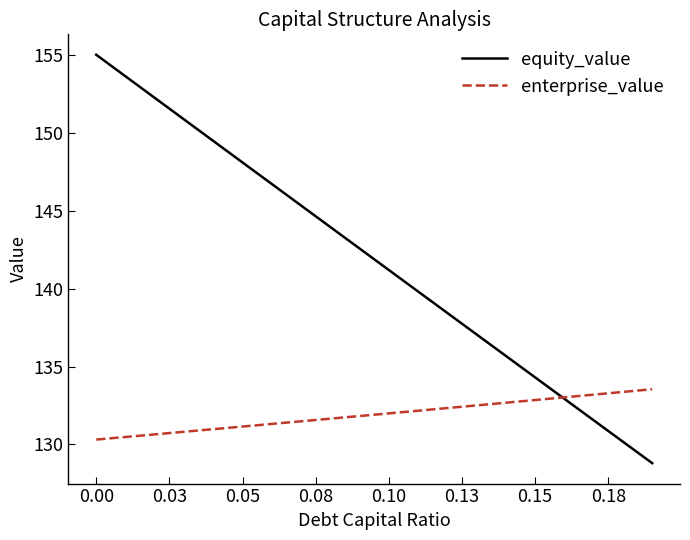

Does the chart display data point markers on the line(s)?

No